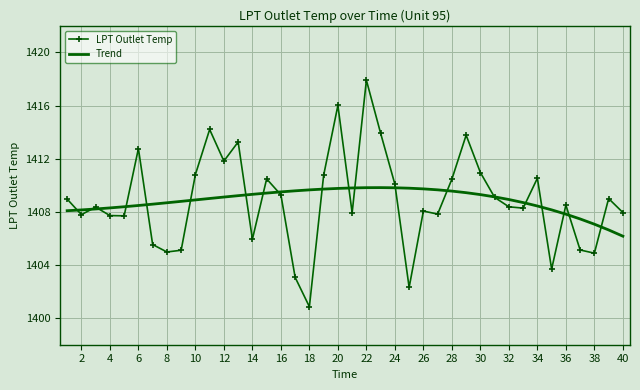

What is the lowest value of the LPT Outlet Temp series?

1400.9